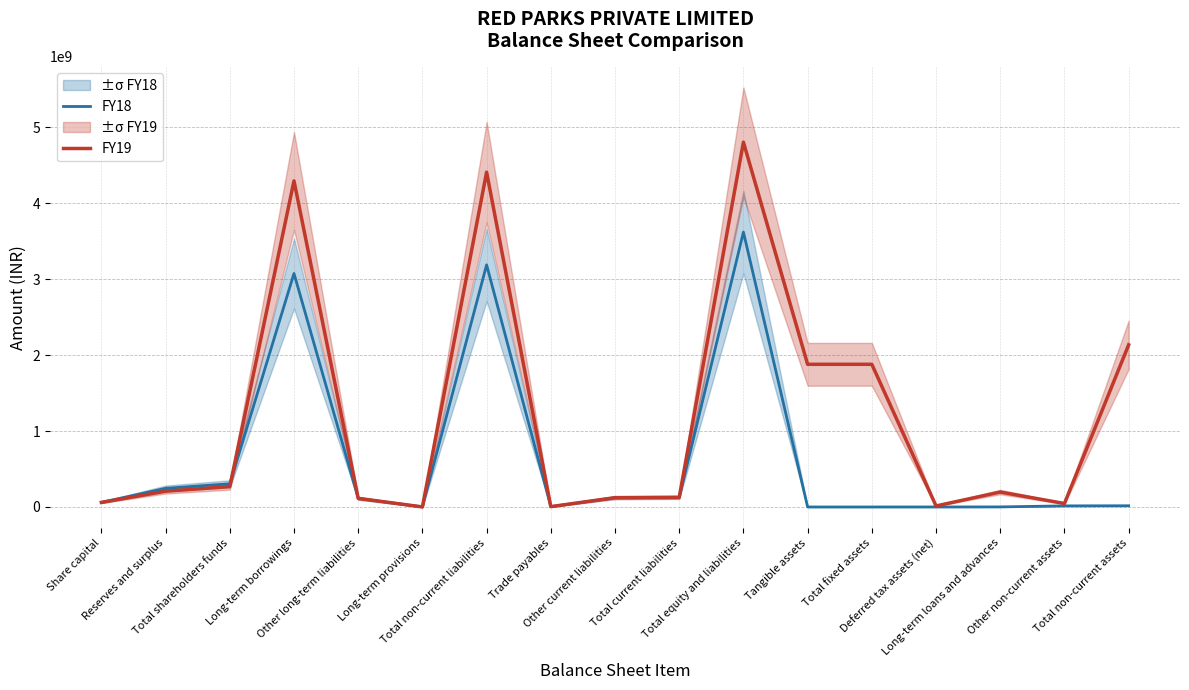

What is the value of the FY18 point at the 3rd from the left?

305616890